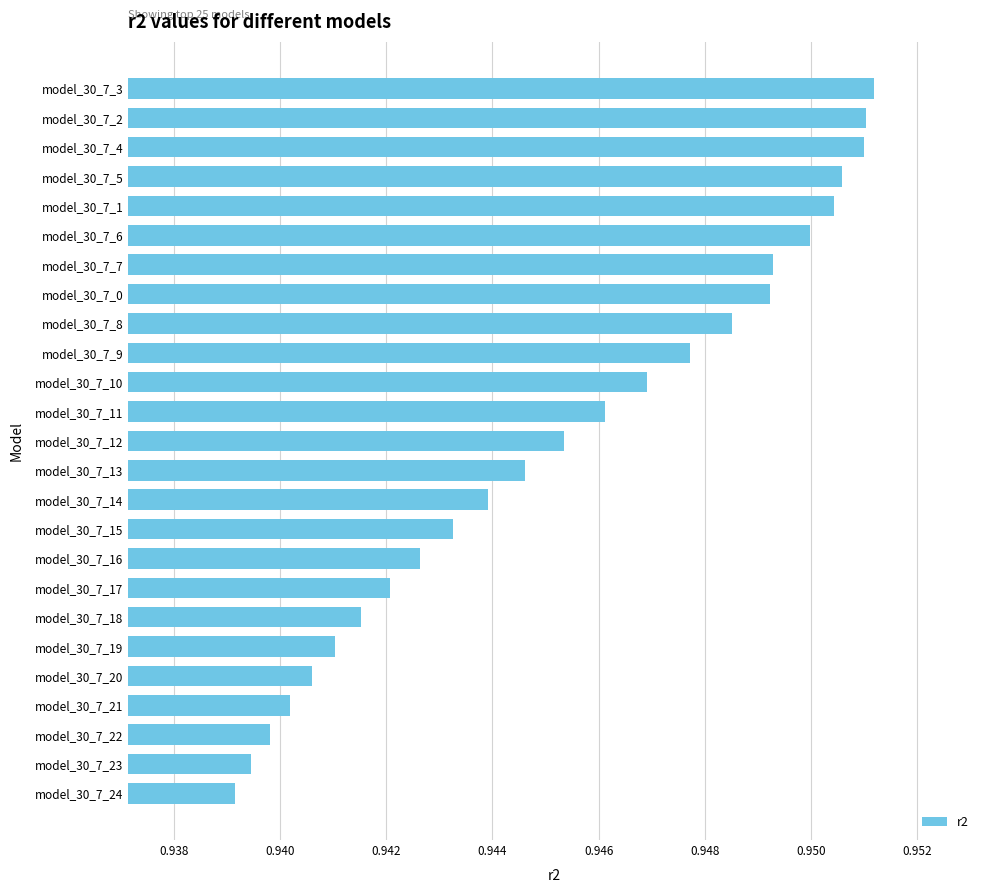

Are the bars grouped side by side (vs. stacked)?

No